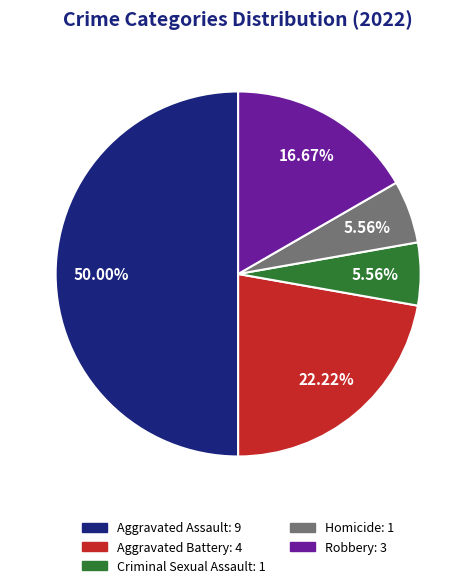

To the nearest percent, what portion does Criminal Sexual Assault represent?

6%